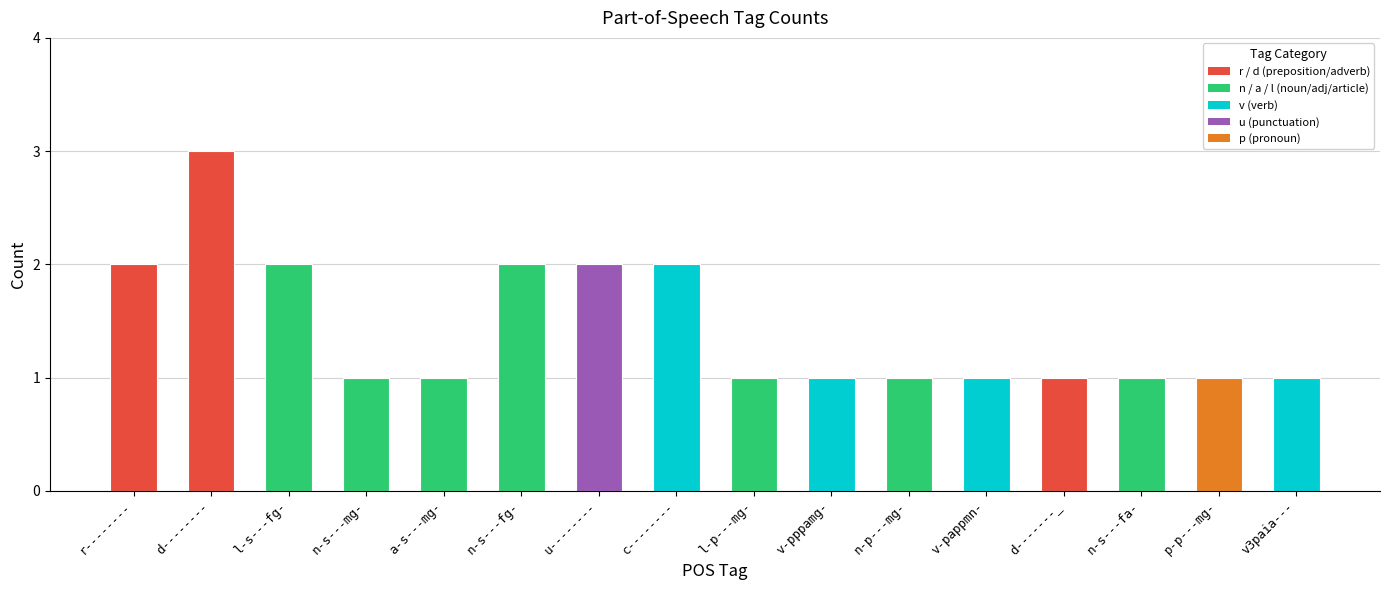

Between p-p---mg- and l-s---fg-, which is larger?

l-s---fg-